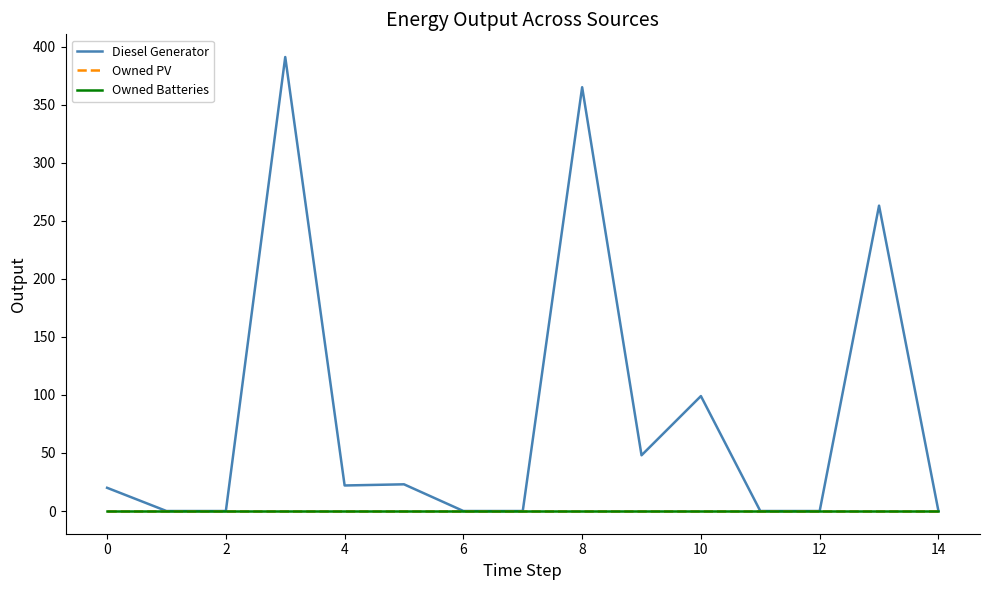

Rank the series by their maximum value, from highest to lowest.

Diesel Generator, Owned PV, Owned Batteries